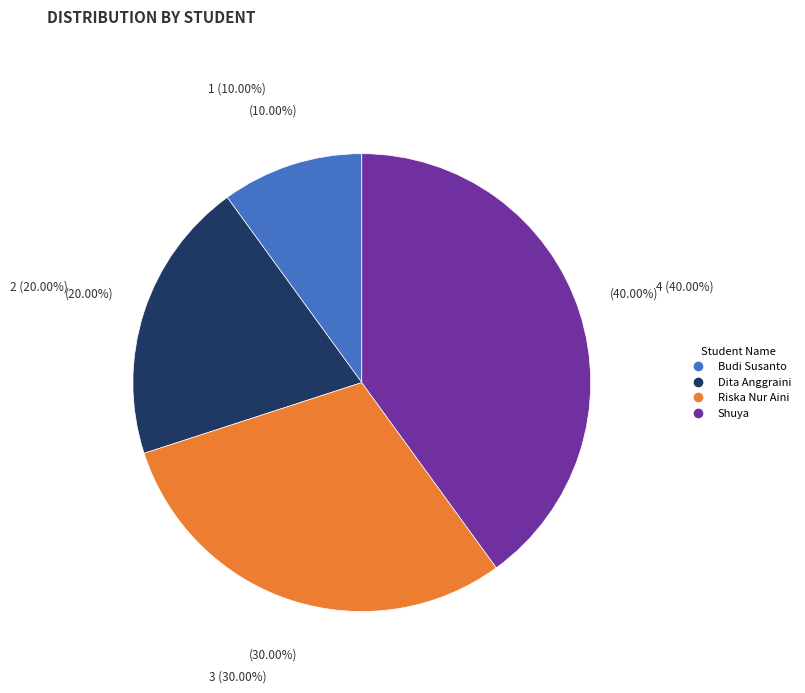

Count the number of slices in the pie.

4